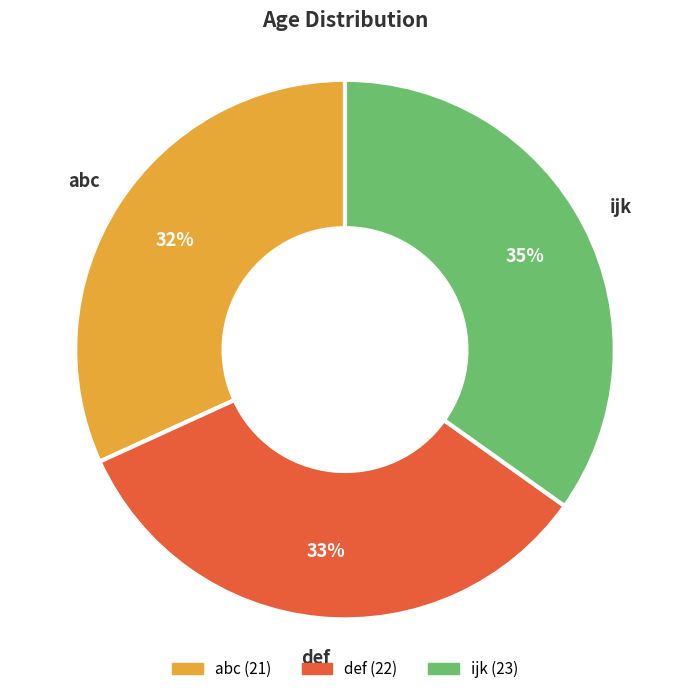

To the nearest percent, what is the difference between the largest and smallest slice percentages?

3%